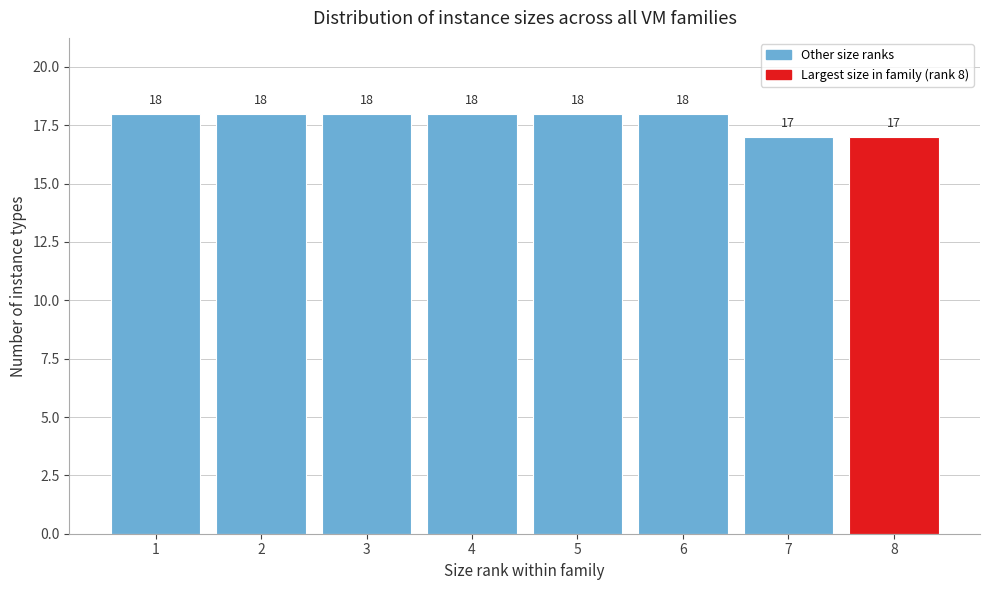

Reading left to right, what are all the values shown in this chart?

18	18	18	18	18	18	17	17